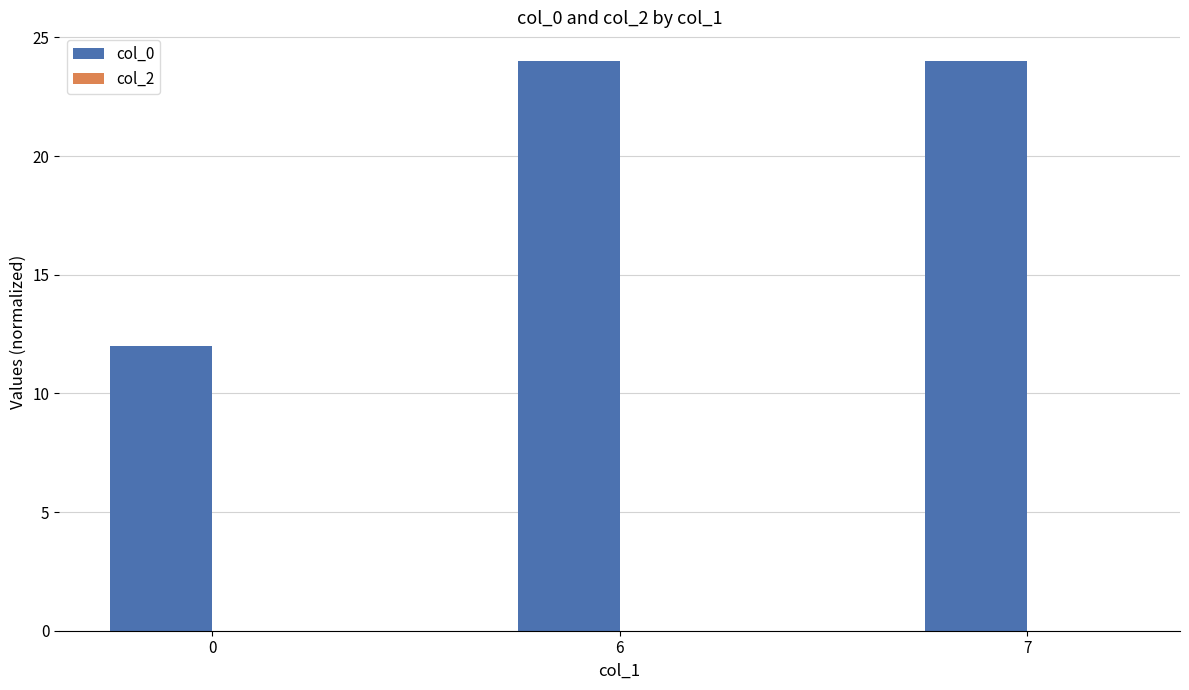

Reading right to left, extract all data points from this chart.

24.0	24.0	12.0